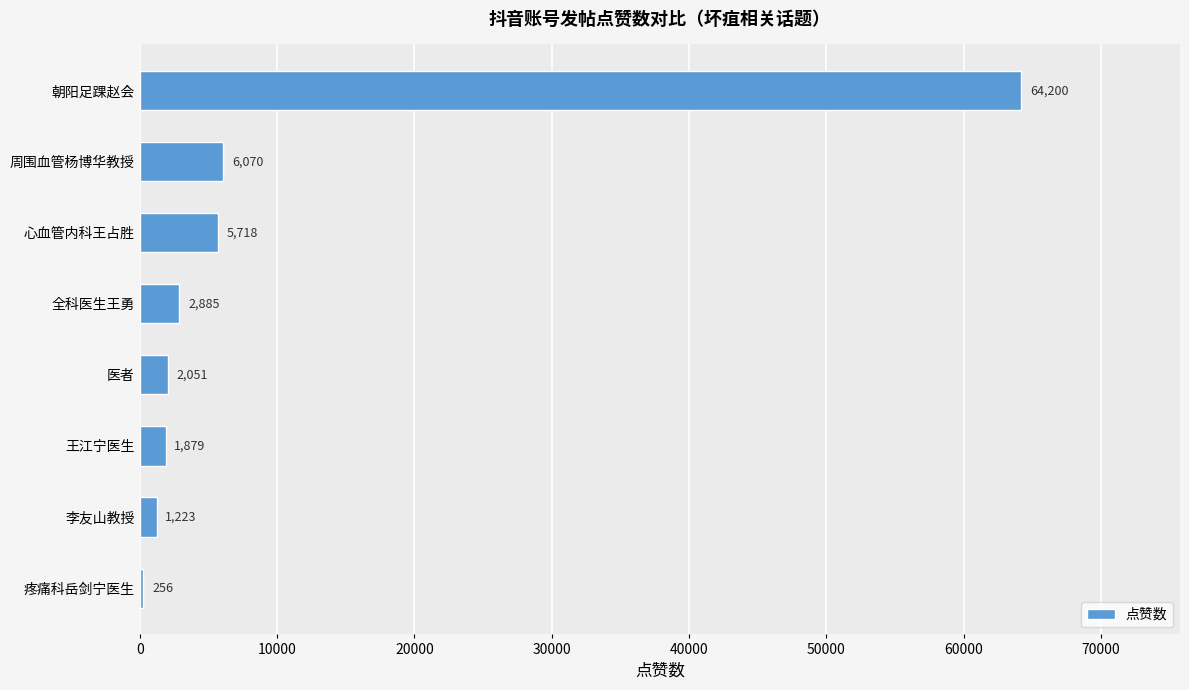

What is the sum of all values?

84282